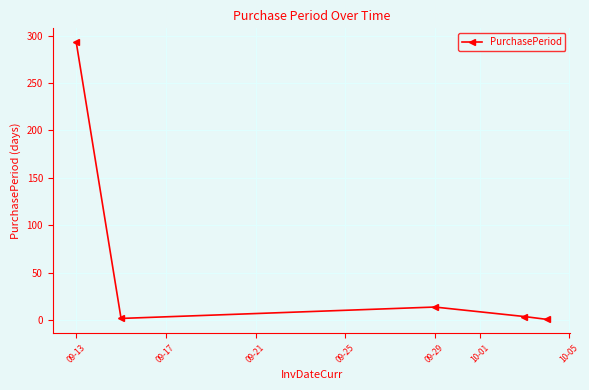

What is the difference between the maximum and second lowest values?

291